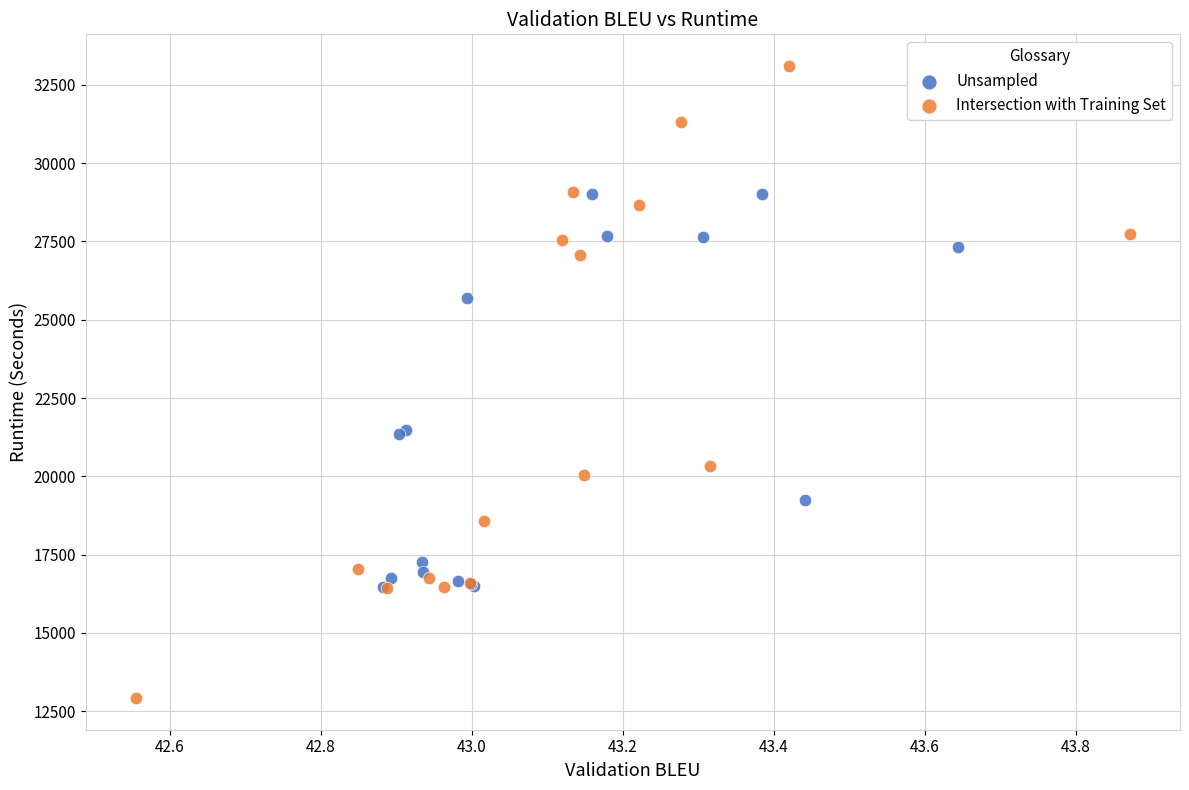

Which series reaches the maximum Y coordinate?

Intersection with Training Set